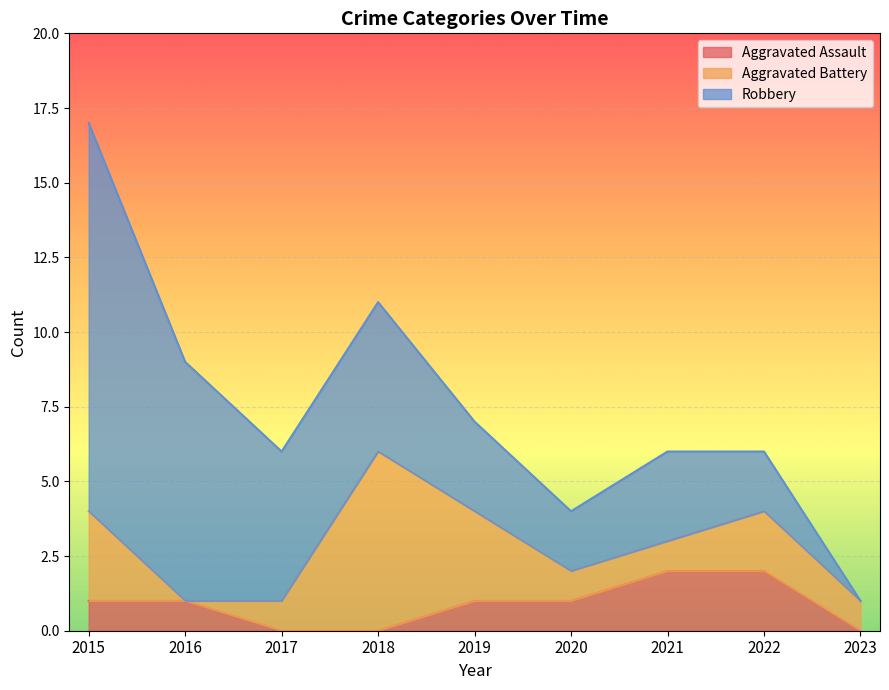

Where is the first local minimum for Aggravated Battery?

2016